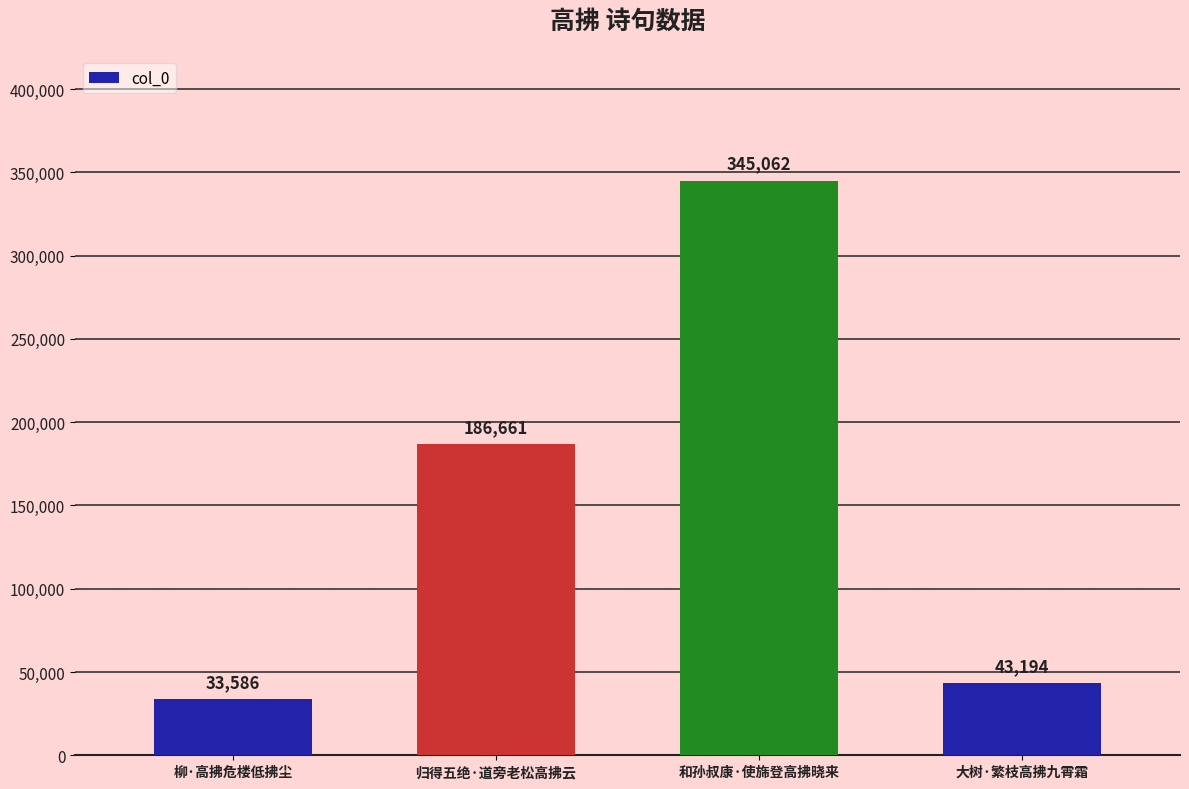

The chart shows a value of 60708 at 大树·繁枝高拂九霄霜. True or false?

False